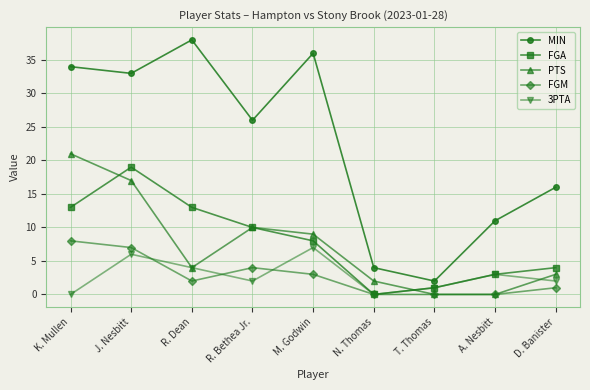

Count the FGM values in the range 0 to 4.

7